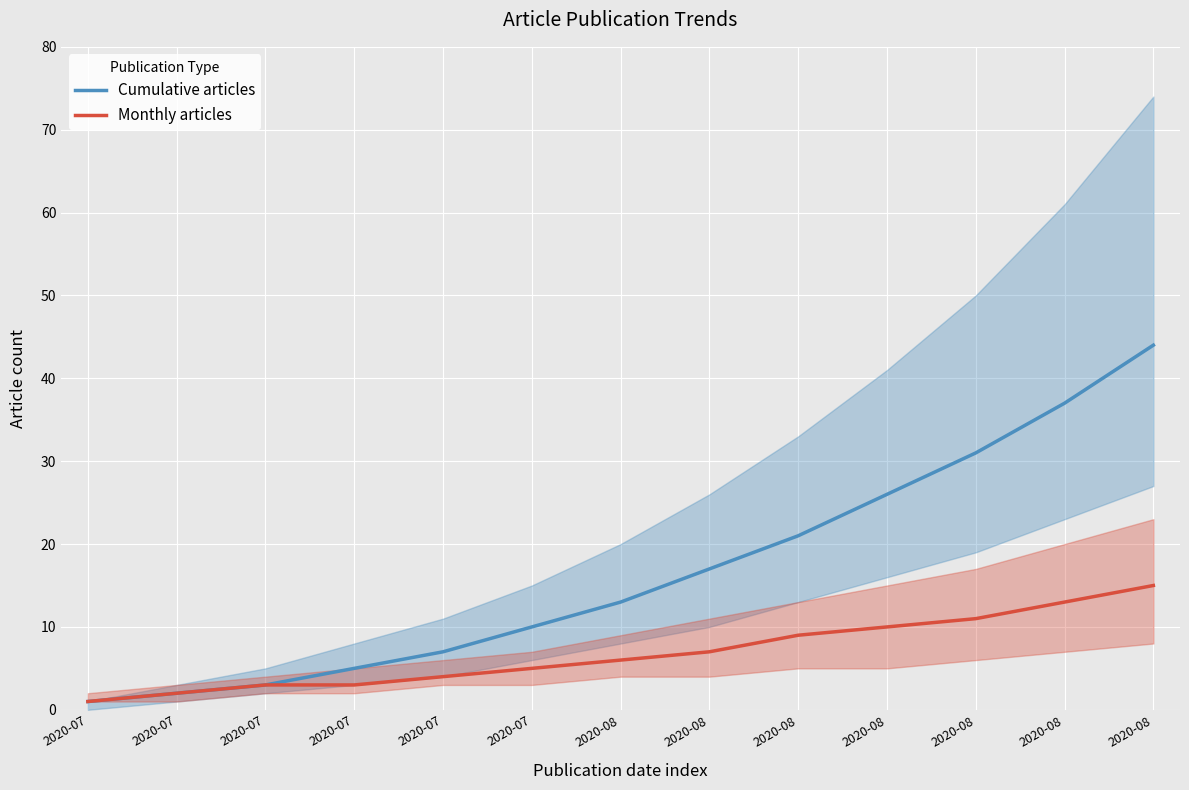

At 2020-07, list the series in order from smallest to largest.

Cumulative articles, Monthly articles